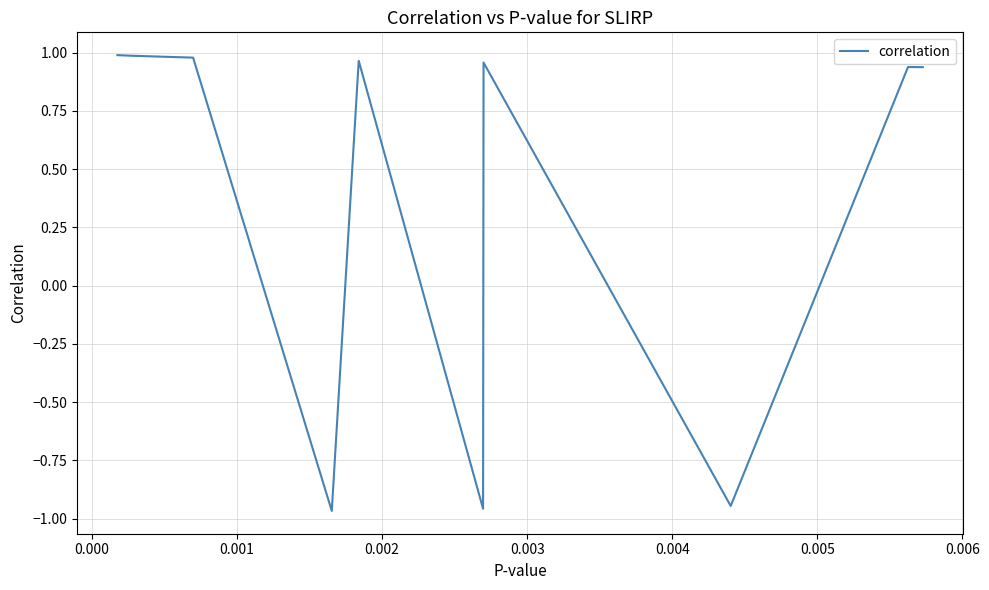

Count the number of data series in this chart.

1